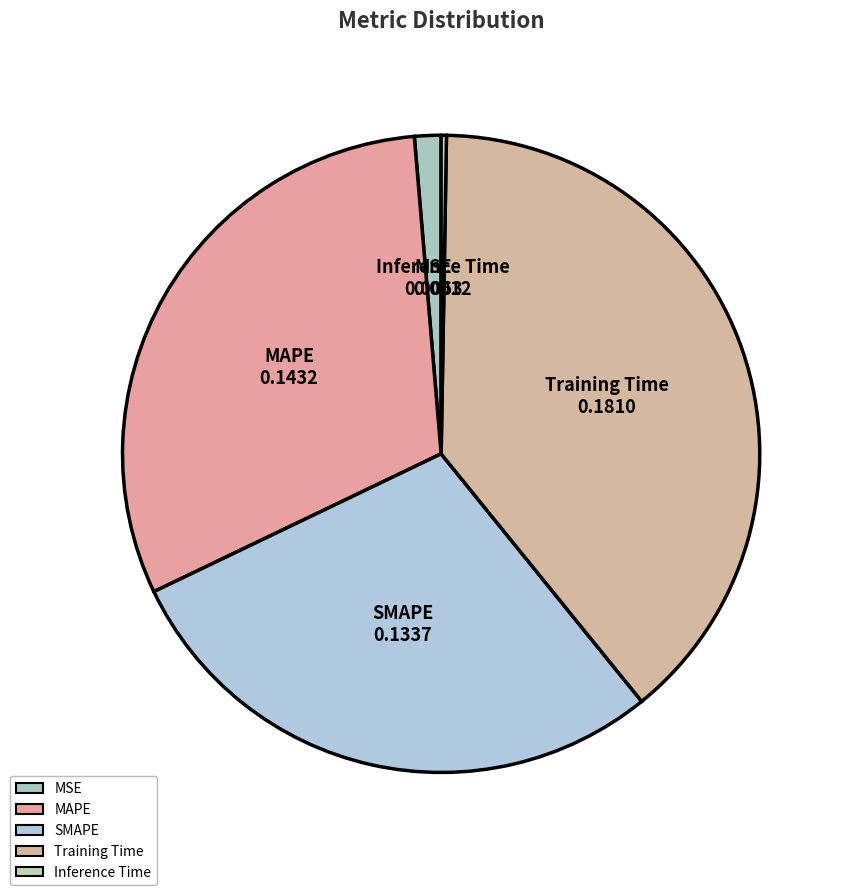

Is the sum of MAPE and SMAPE greater than half?

Yes